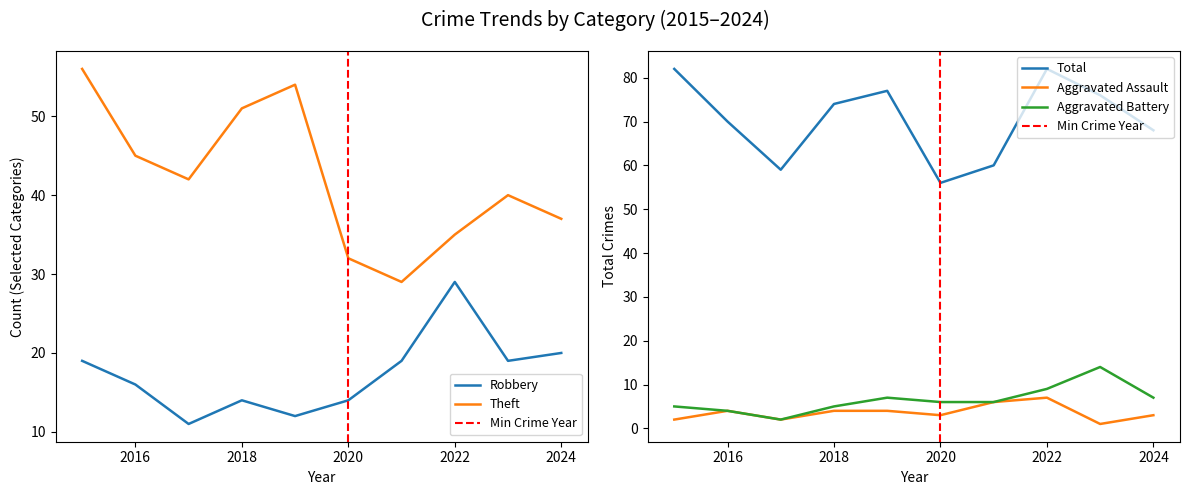

In Aggravated Assault, how many points are lower than both neighbors (excluding endpoints)?

3